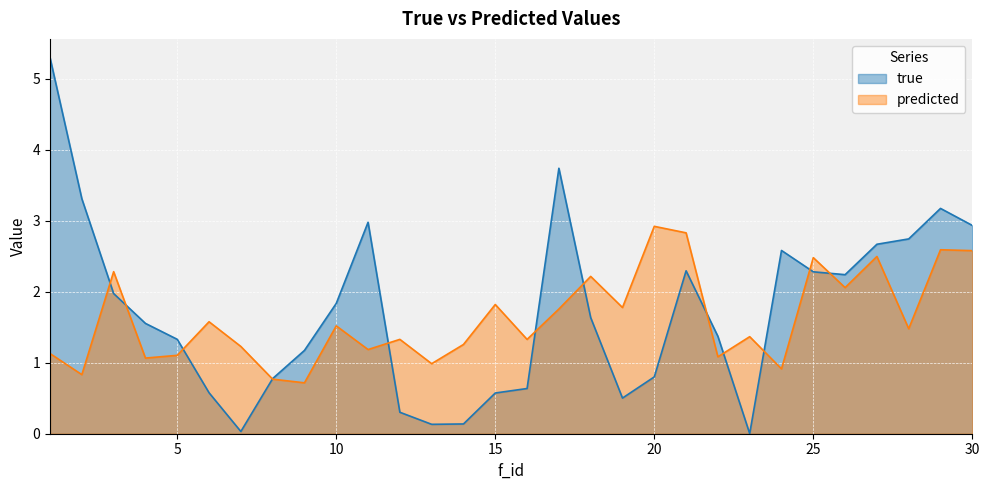

Rank the series by their average value, from lowest to highest.

predicted, true